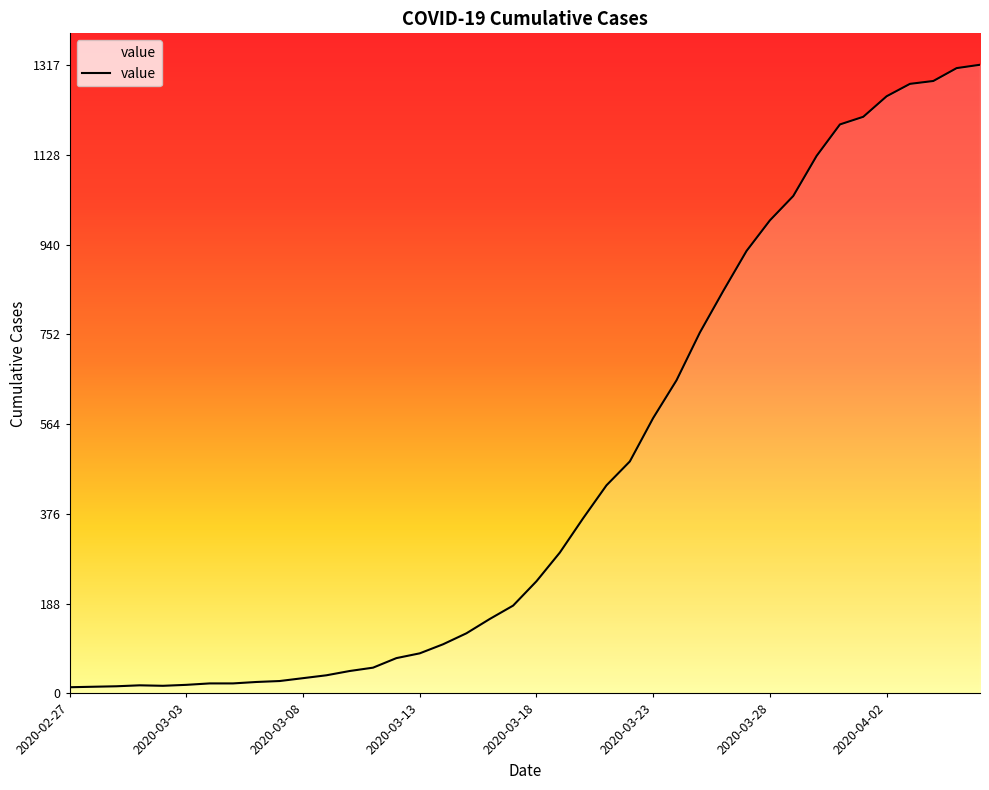

What is the difference between the maximum and minimum values?

1304